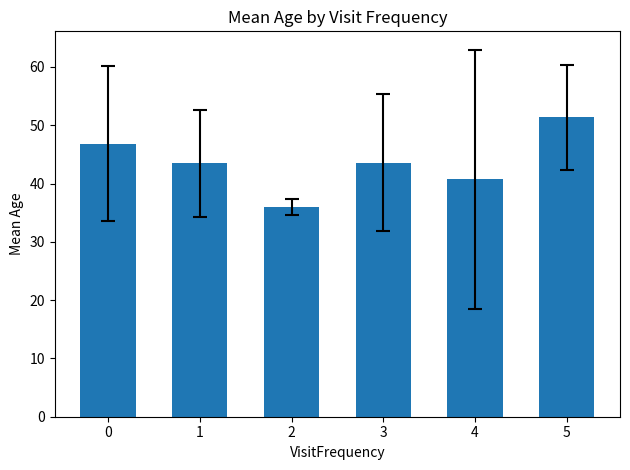

Read the value at 4.

40.8